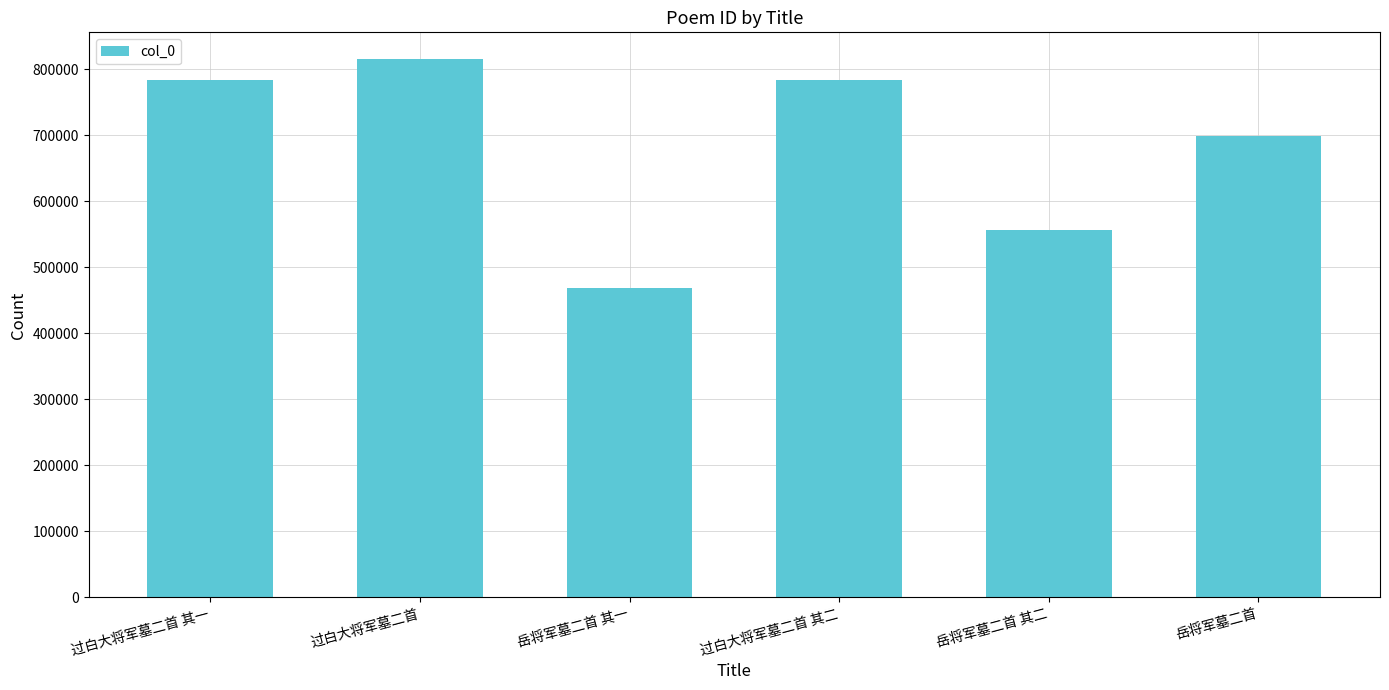

What is the label of the 2nd bar from the left?

过白大将军墓二首